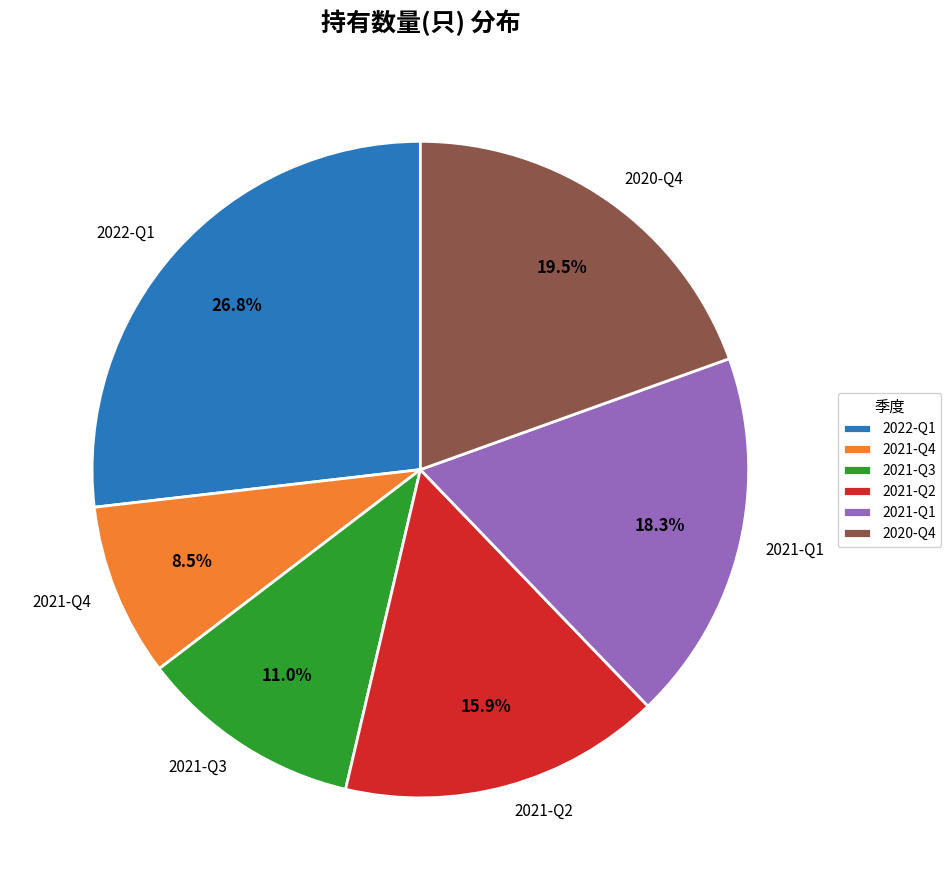

Which slice is the largest?

2022-Q1